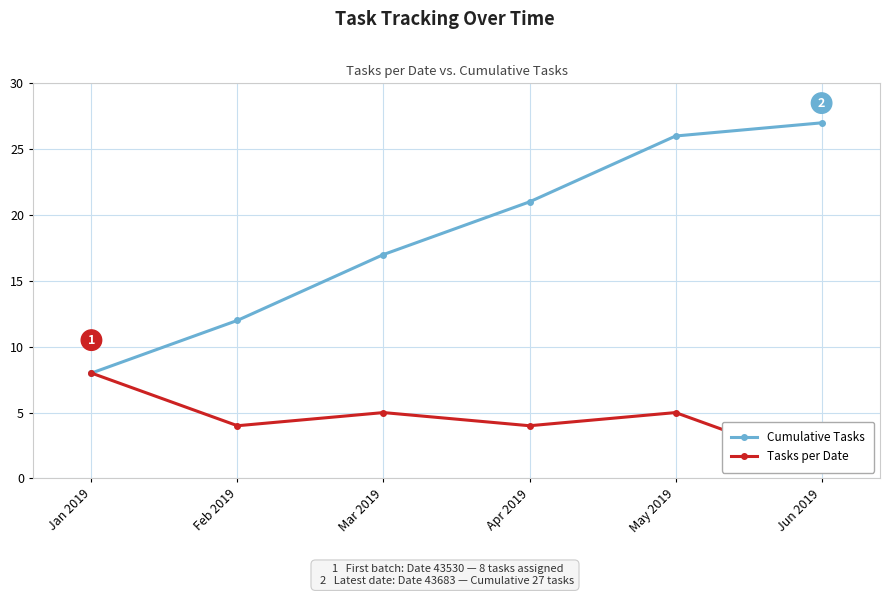

The Cumulative Tasks series shows 12 at Feb 2019. True or false?

True